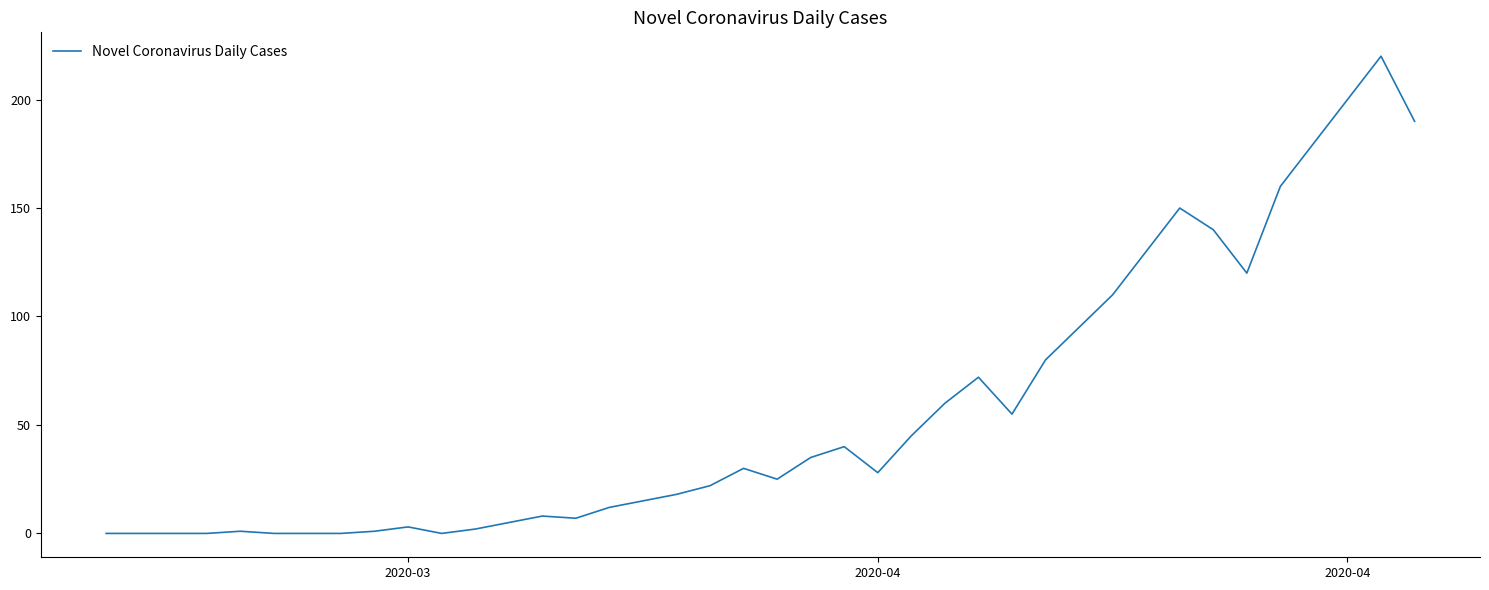

What is the greatest value displayed?

220